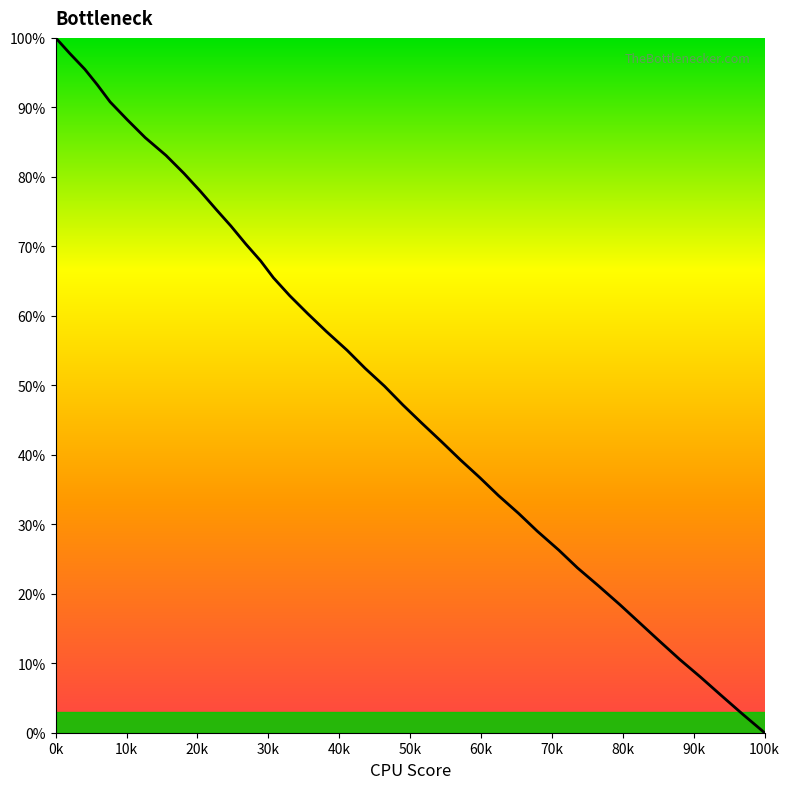

What is the greatest value displayed?

100.0